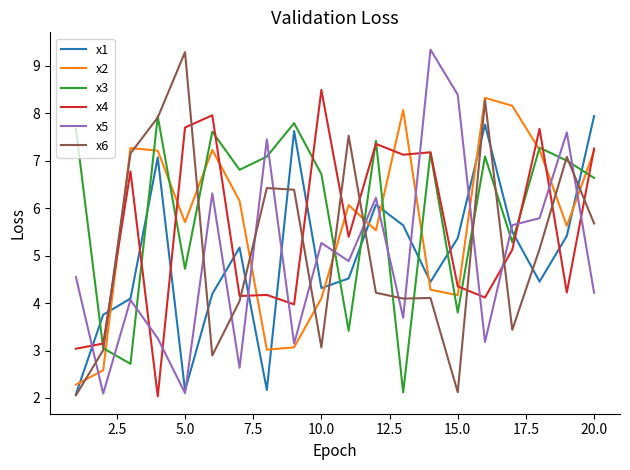

What is the lowest value of the x5 series?

2.1